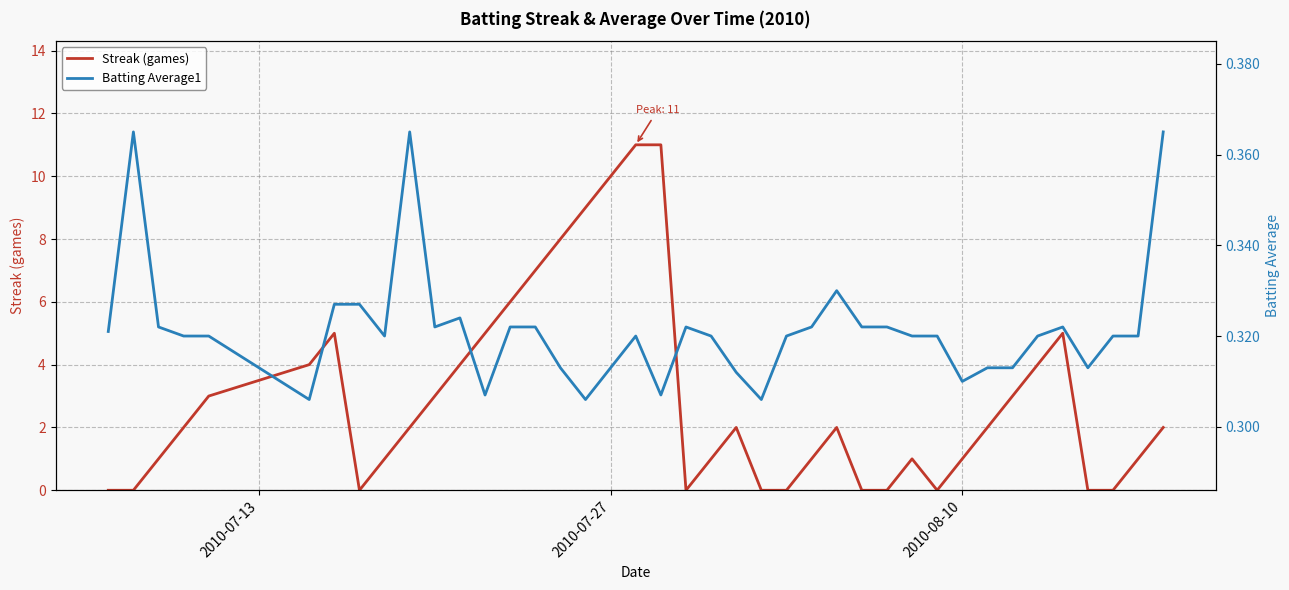

What is the highest value of the Streak (games) series?

11